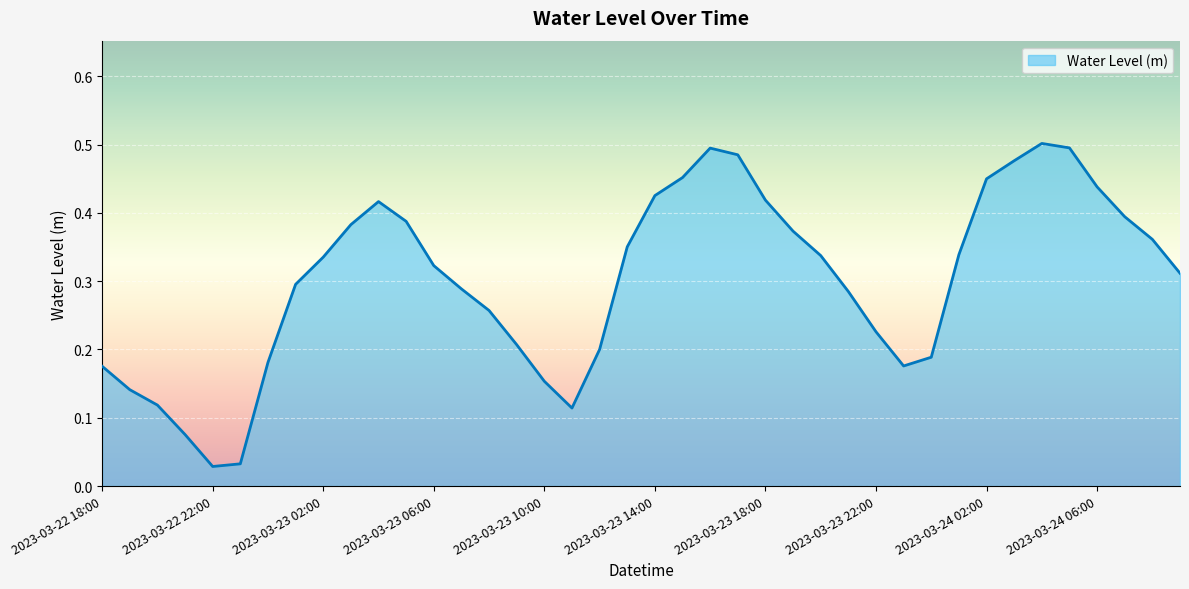

Does the chart display data point markers on the line(s)?

No